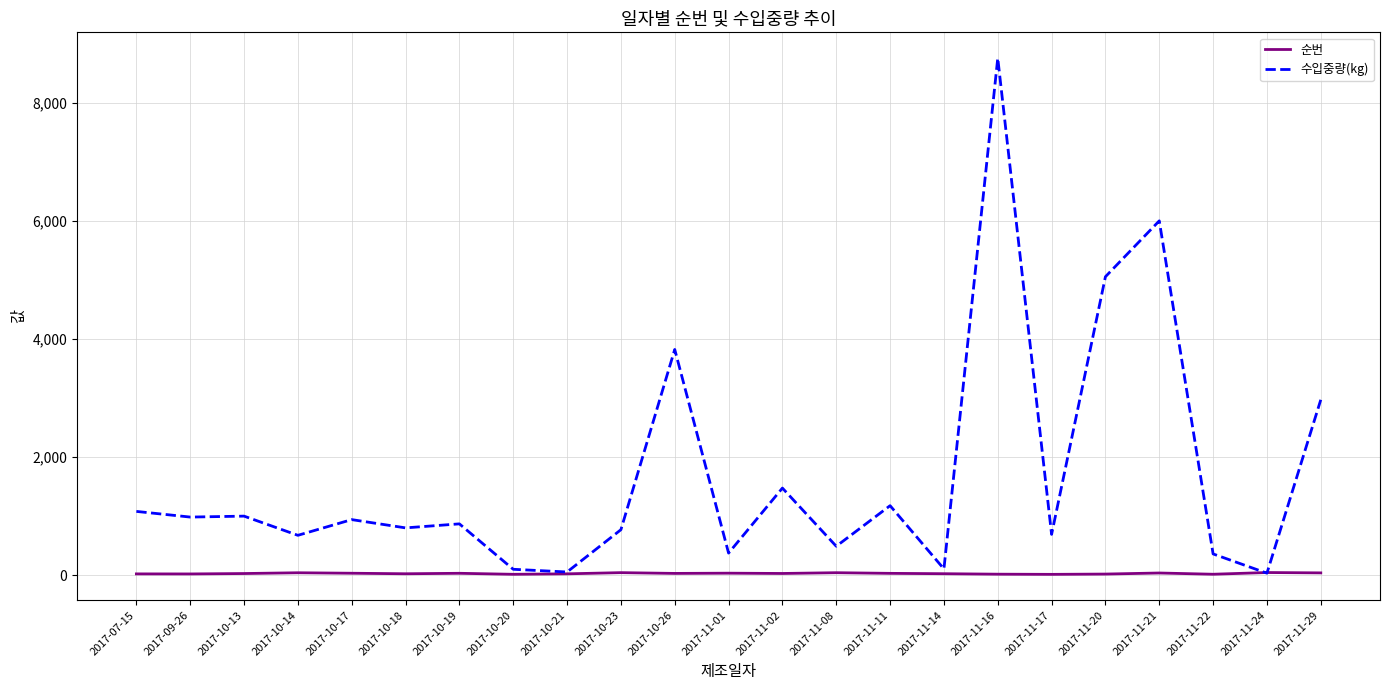

Which category has the highest value across all series?

2017-11-16